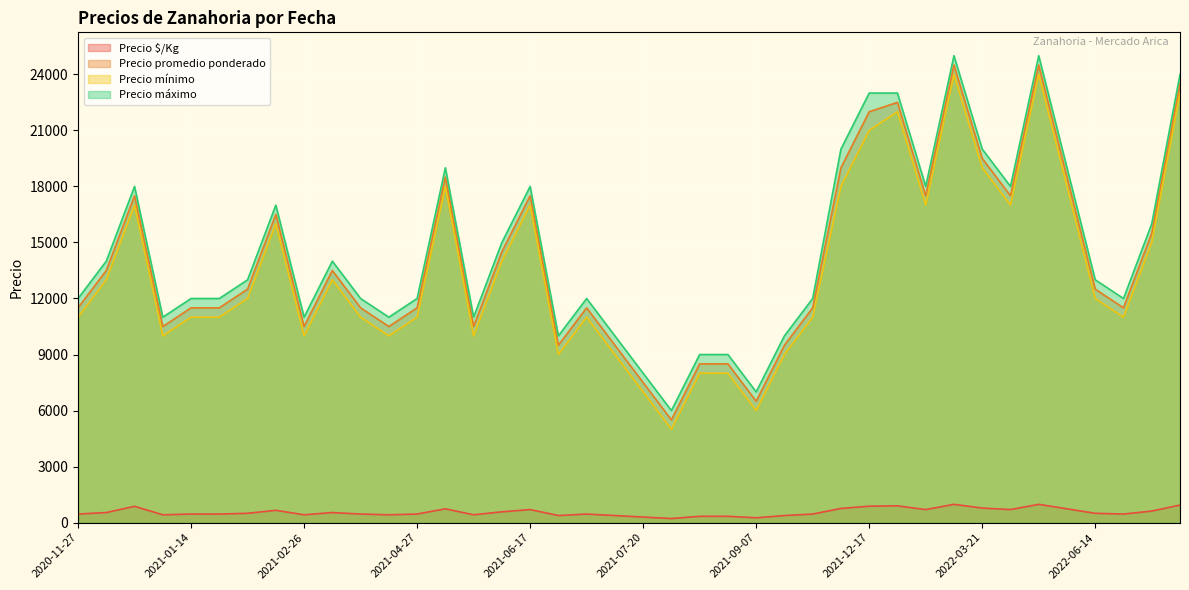

What is the average value of the Precio mínimo series?

13475